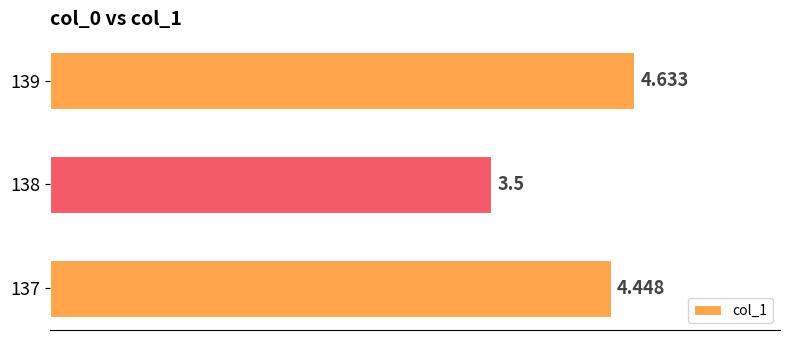

Rank the categories by value from highest to lowest.

139, 137, 138